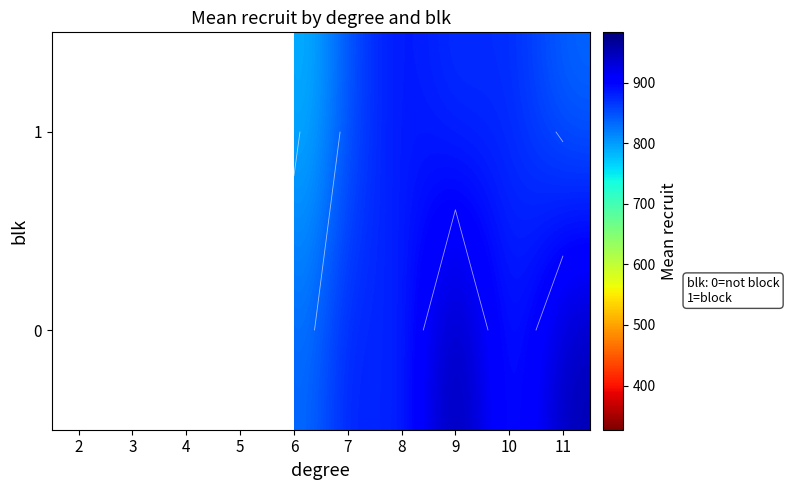

Which series has the widest spread of values?

1